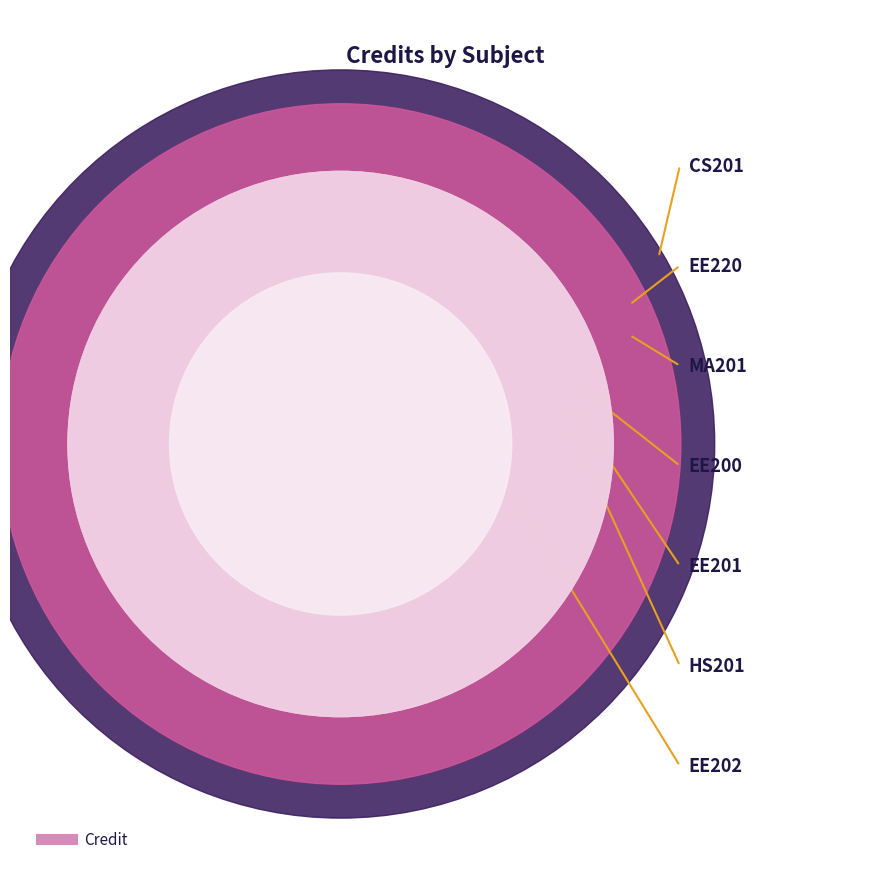

At which category does the data reach its first local peak?

EE220